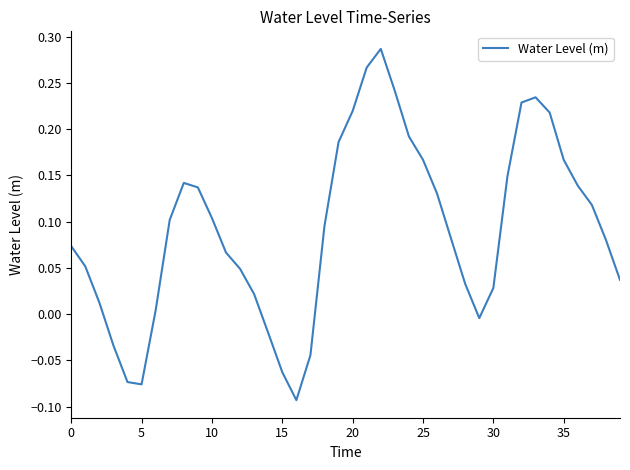

Count the number of values greater than 0.

32